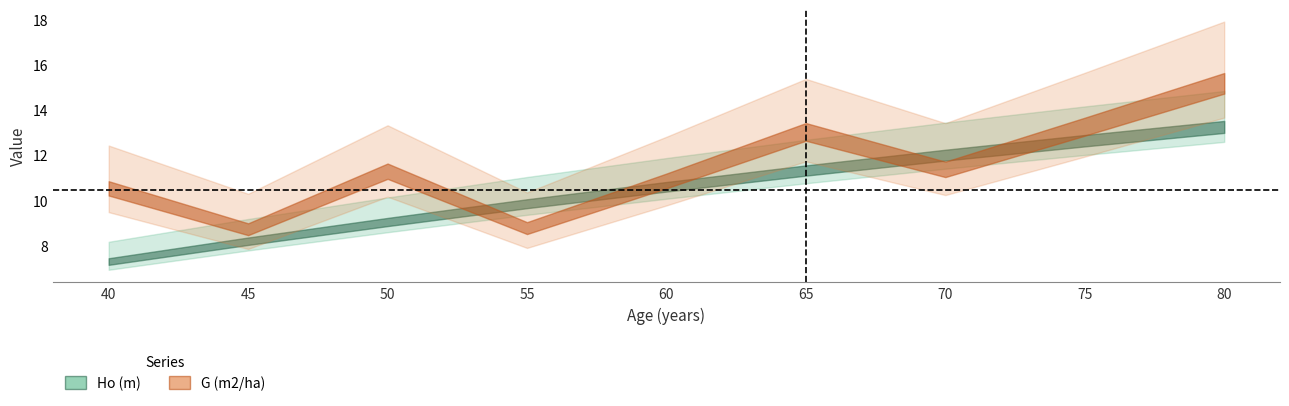

What is the average value of the Ho (m) series?

10.5